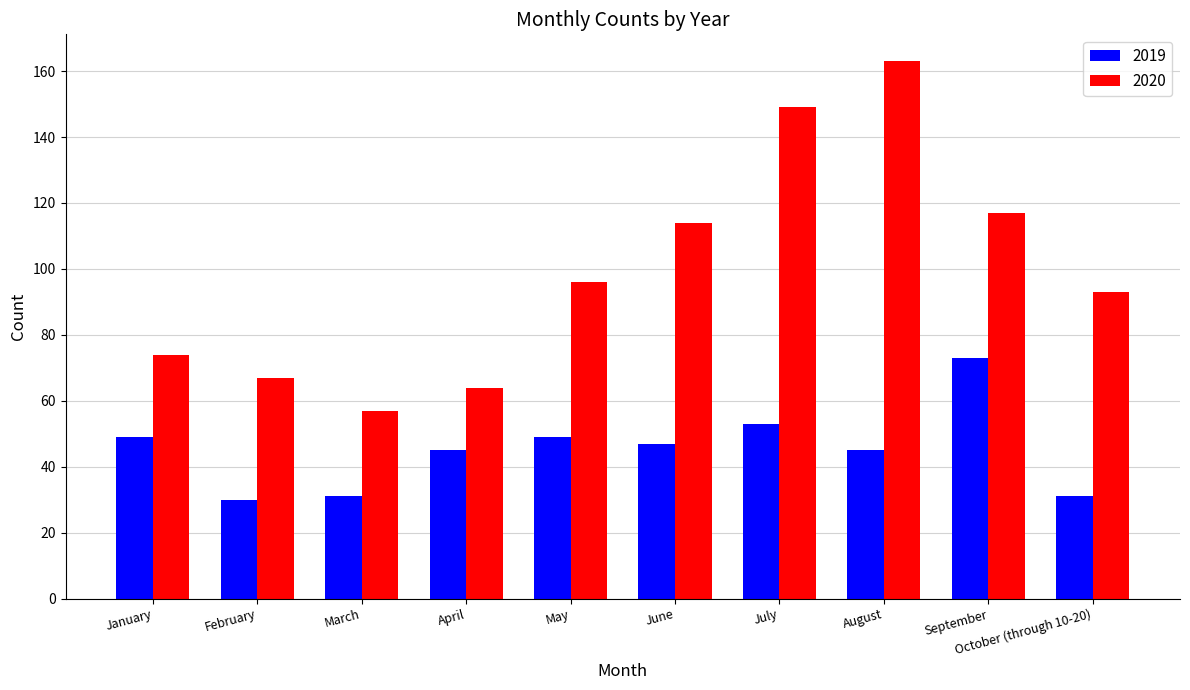

How many bars are there in total?

20